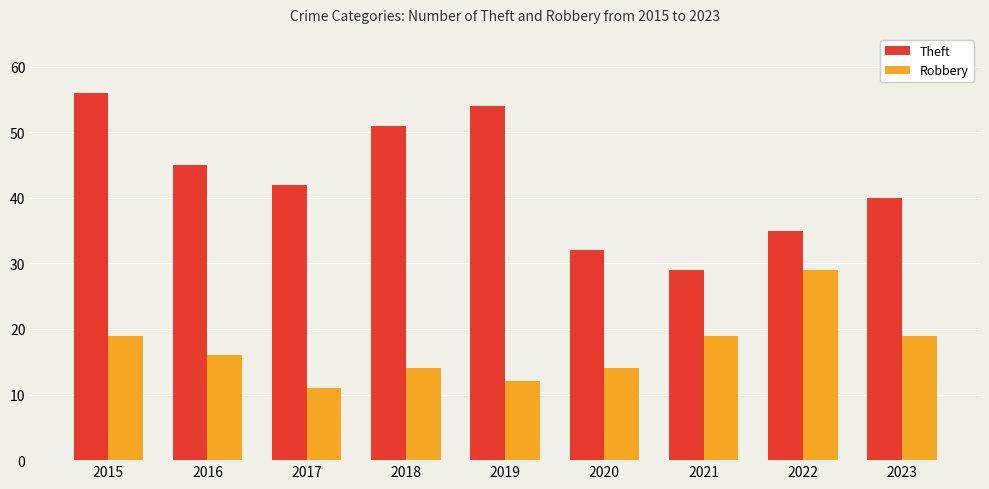

What is the sum of the Theft values at 2017 and 2018?

93